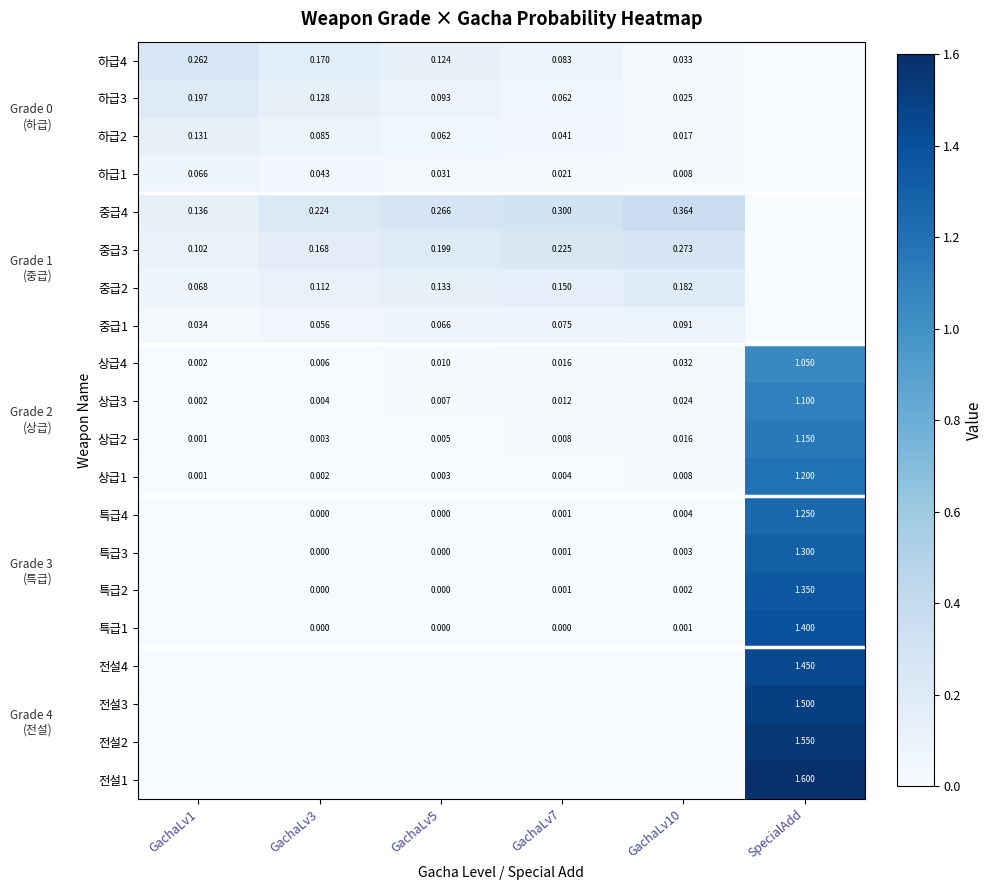

Is the value of 전설1 at SpecialAdd greater than the value of 상급3 at GachaLv10?

Yes